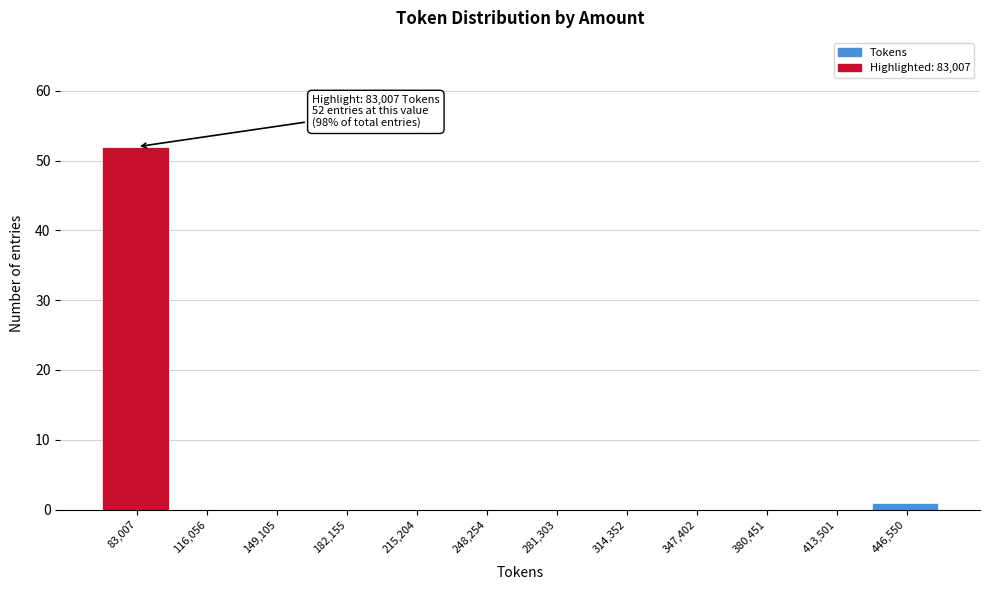

Reading left to right, transcribe all the data shown in this chart.

83,007=52	116,056=0	149,105=0	182,155=0	215,204=0	248,254=0	281,303=0	314,352=0	347,402=0	380,451=0	413,501=0	446,550=1